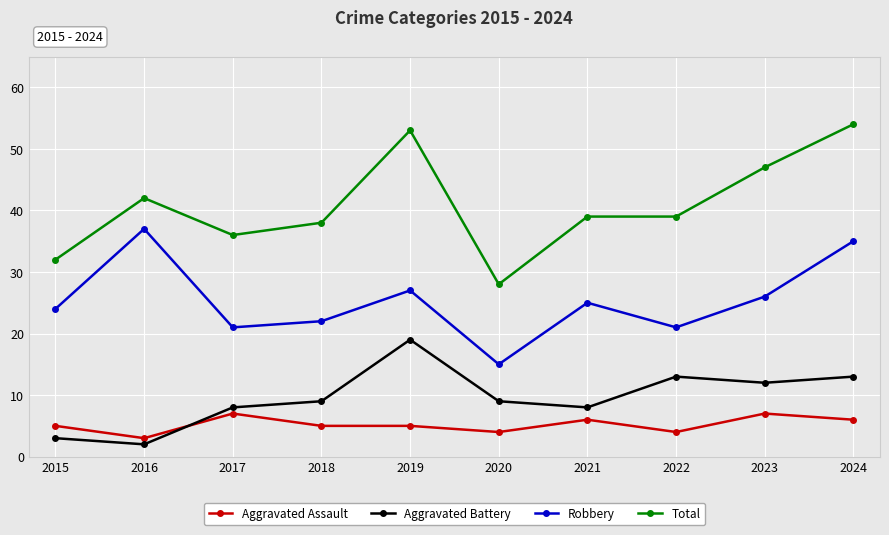

What is the total value across all series at 2019?

104